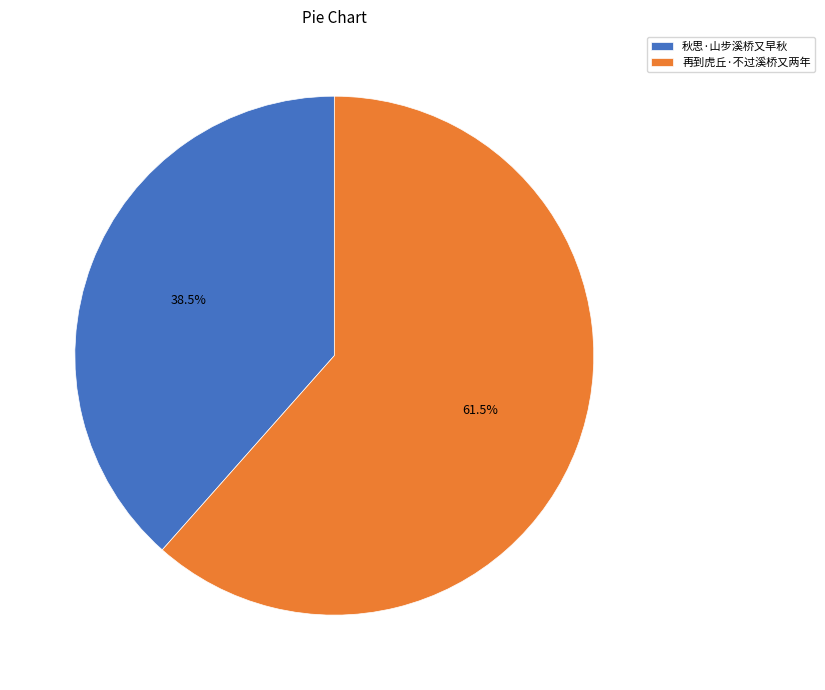

What is the largest slice in the pie chart?

再到虎丘·不过溪桥又两年